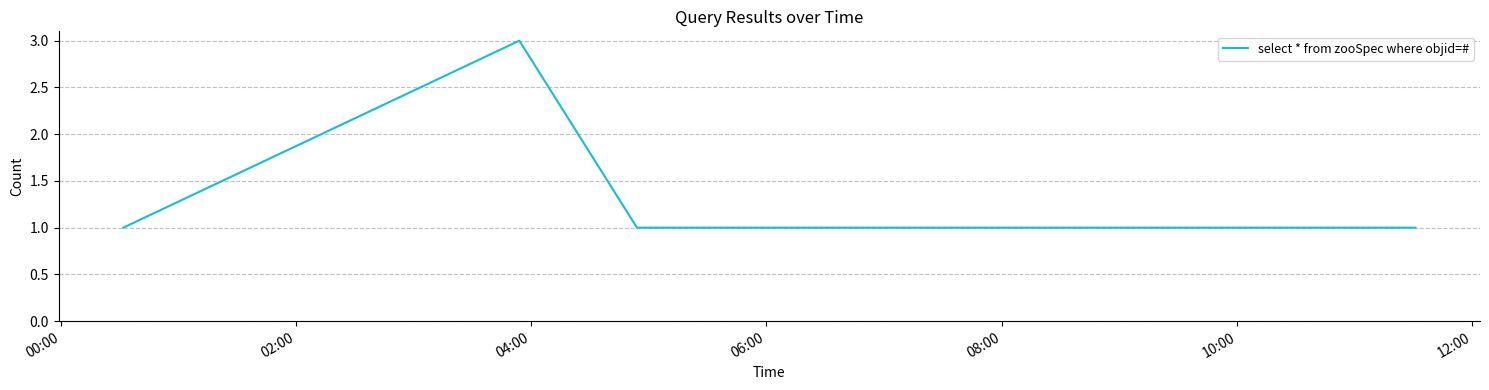

How many interior local peaks (higher than both neighbors) does the data have?

1